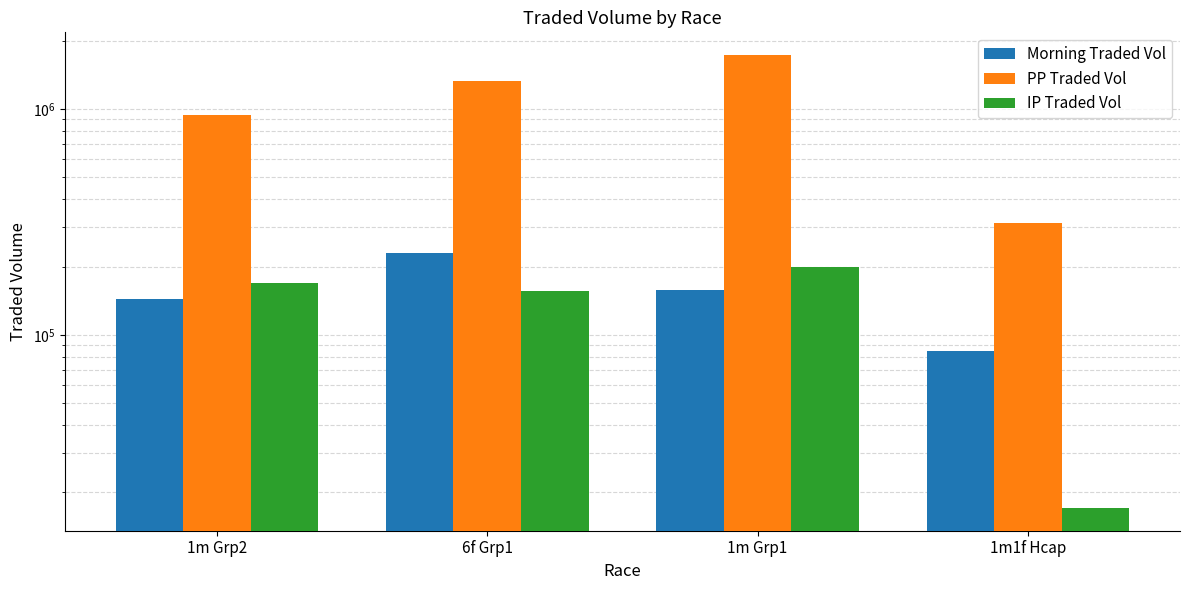

Which has a higher value, 1m Grp2 or 6f Grp1?

6f Grp1